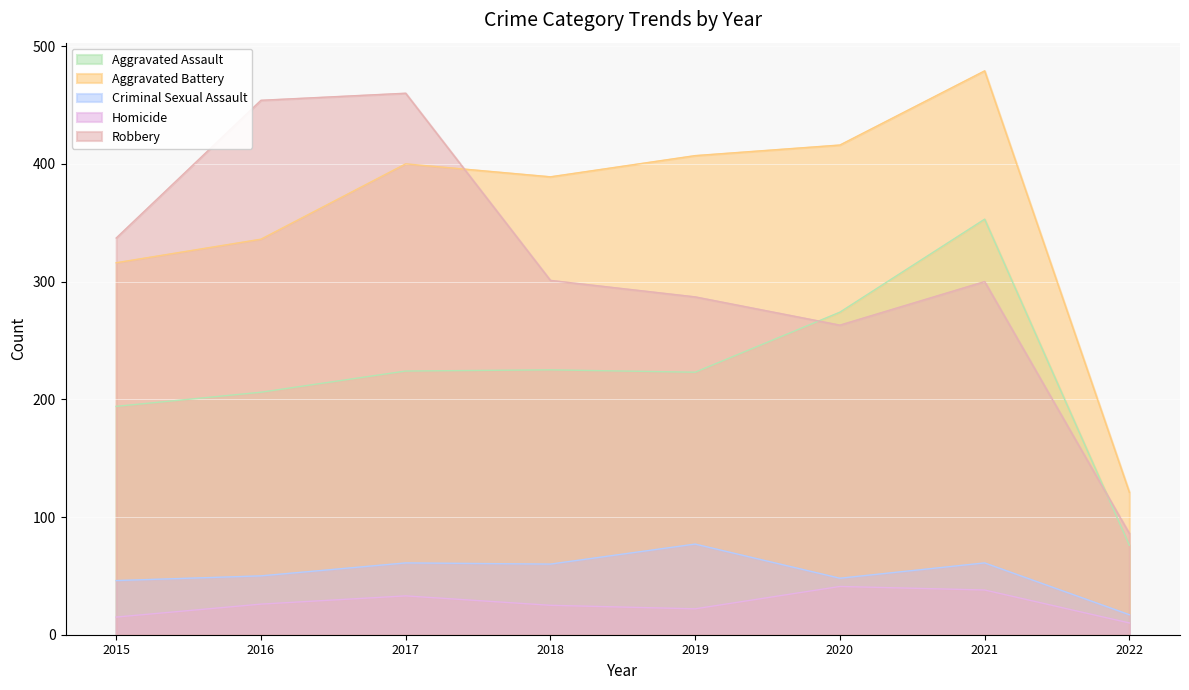

What are all the series names shown in the legend?

Aggravated Assault, Aggravated Battery, Criminal Sexual Assault, Homicide, Robbery